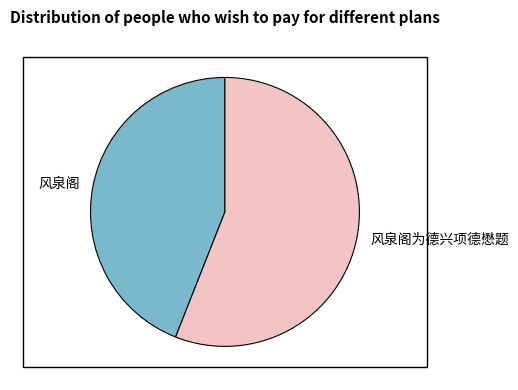

How many slices are in this pie chart?

2